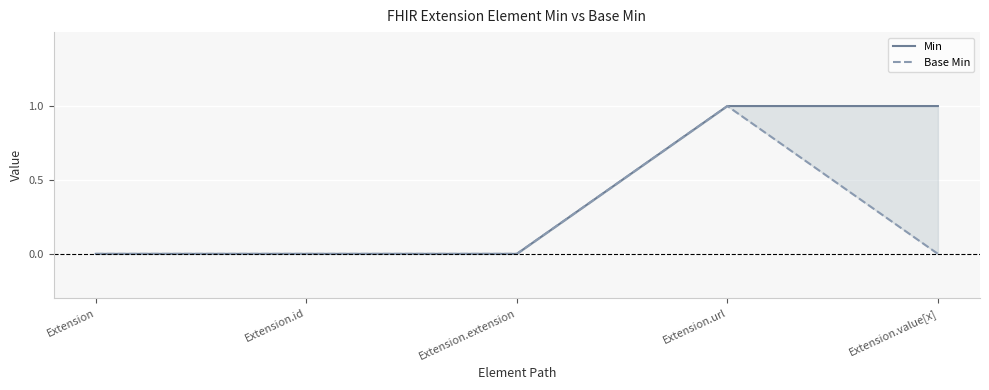

Which series has the largest range (max minus min)?

Min